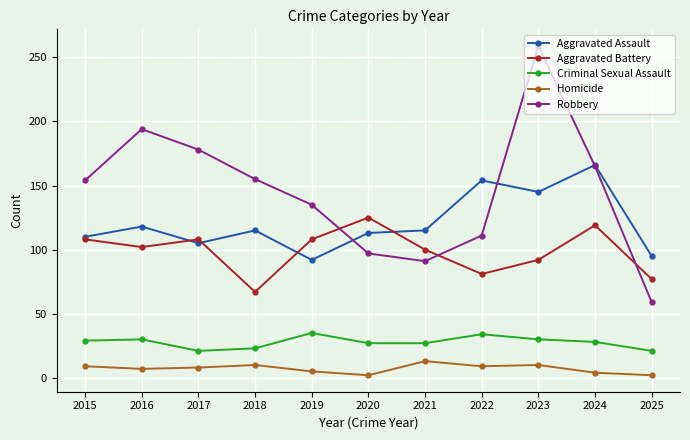

The value of Aggravated Battery at 2015 is 108. True or false?

True